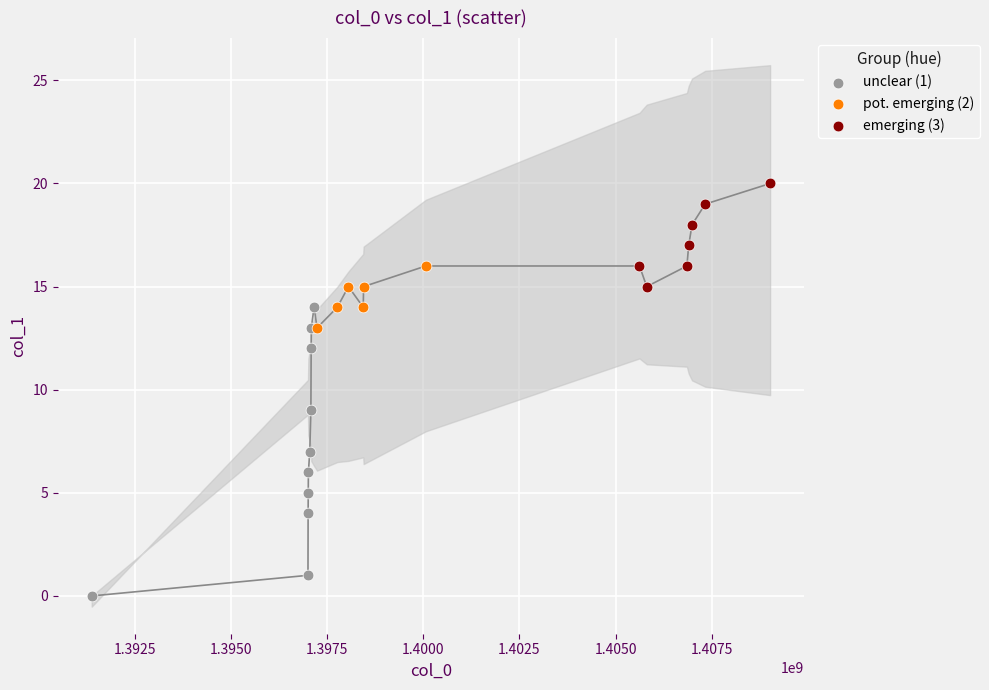

Which series contains the highest Y value?

emerging (3)